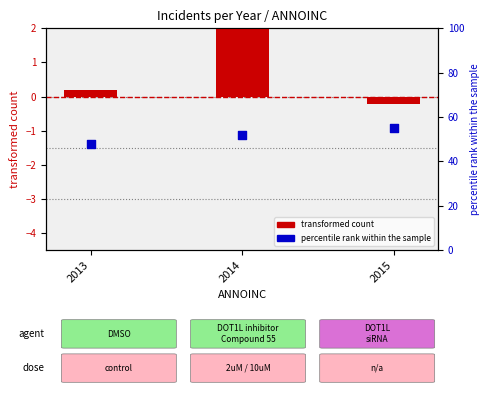

At how many categories does at least one series exceed 2?

3